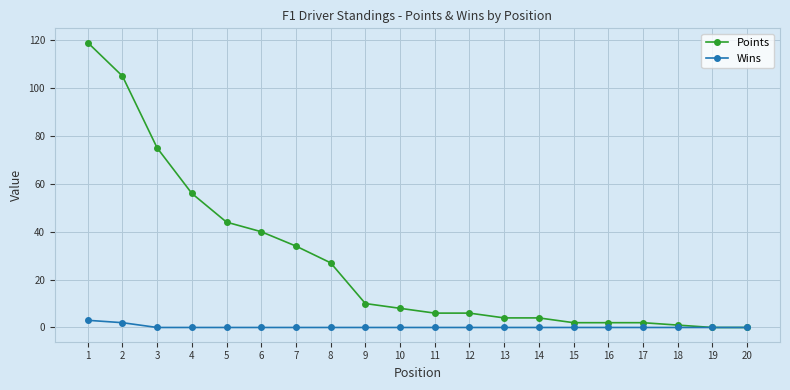

The value of Points at 3 is 75. True or false?

True